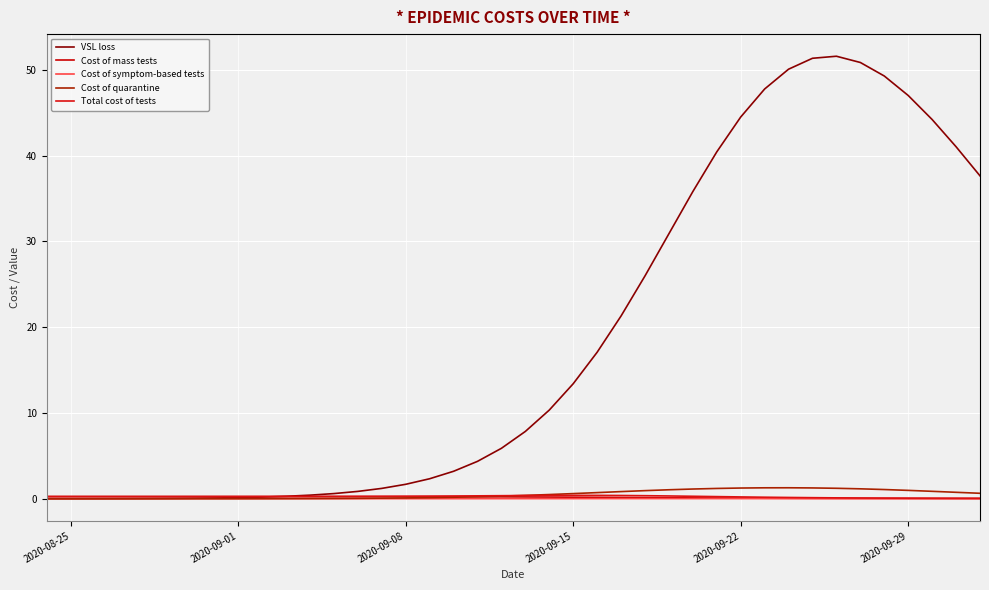

How many lines are shown in the chart?

5